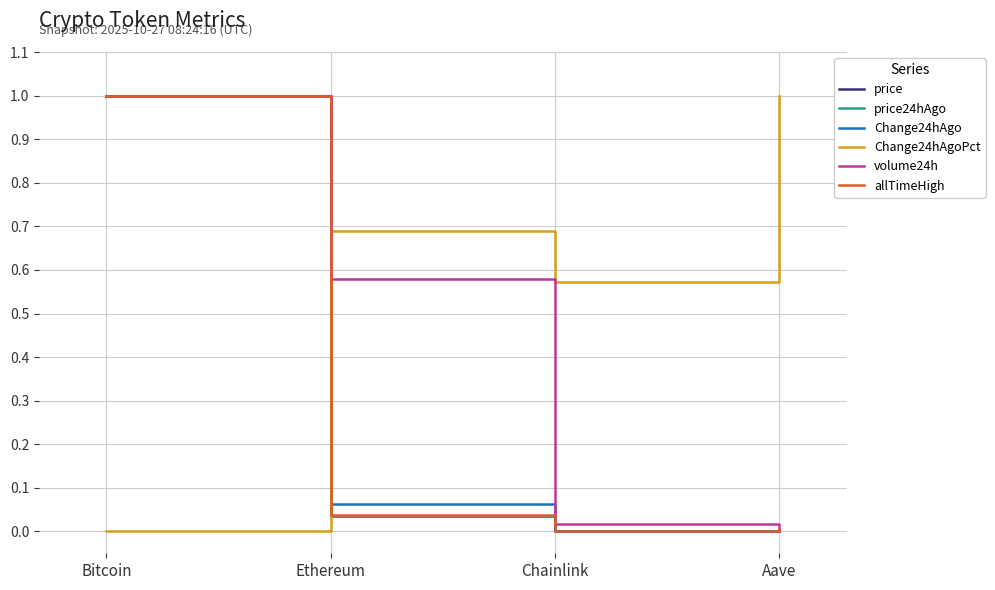

At which label does volume24h reach its peak?

Bitcoin